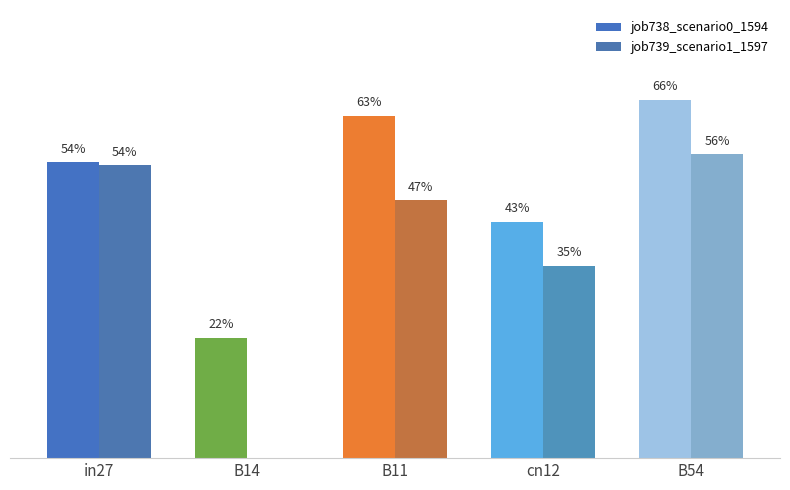

Rank the series by their average value, from highest to lowest.

job738_scenario0_1594, job739_scenario1_1597